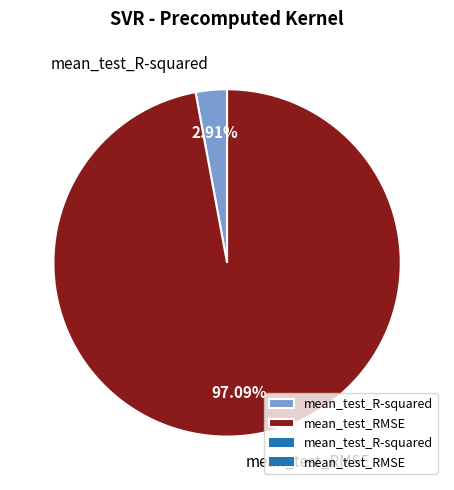

Rank the categories by value from highest to lowest.

mean_test_RMSE, mean_test_R-squared